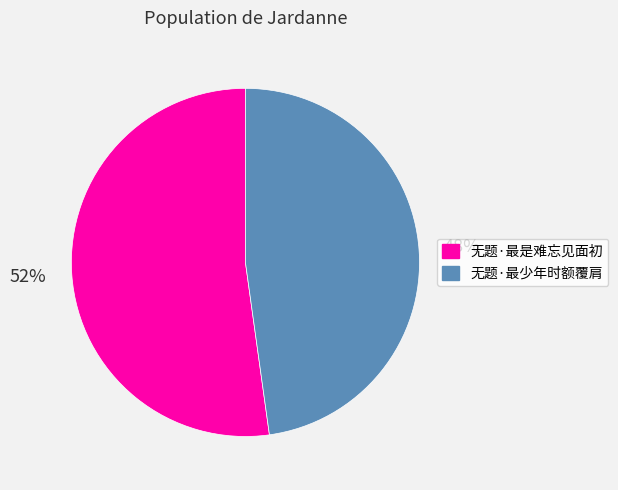

To the nearest percent, what is the average slice percentage?

50%